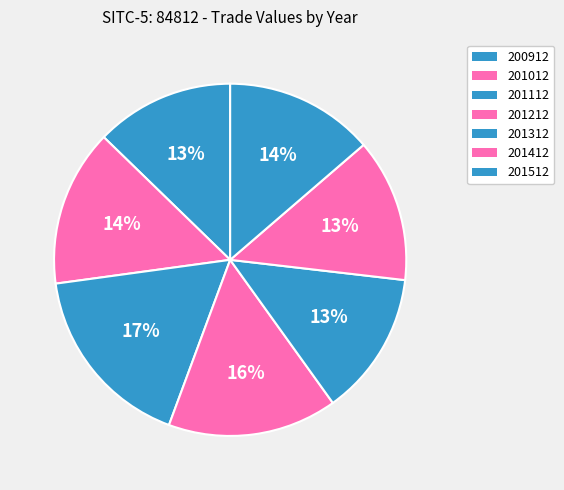

How many segments does this pie chart have?

7